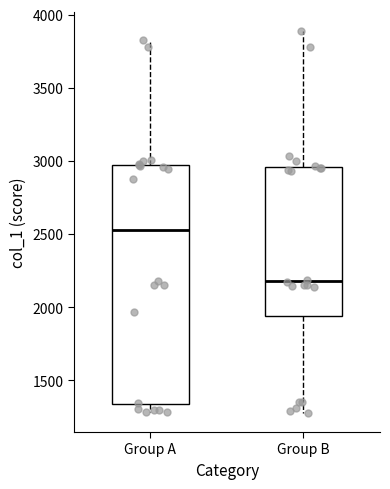

Reading left to right, read every box against the y-axis: the position of its median line, the range the box covers, and the ends of its whiskers. The values are not printed on the chart, so give them approximately, as read against the axis.

Group A: median 2550, box 1350 to 3000, whiskers 1300 to 3850
Group B: median 2200, box 1950 to 2950, whiskers 1300 to 3900